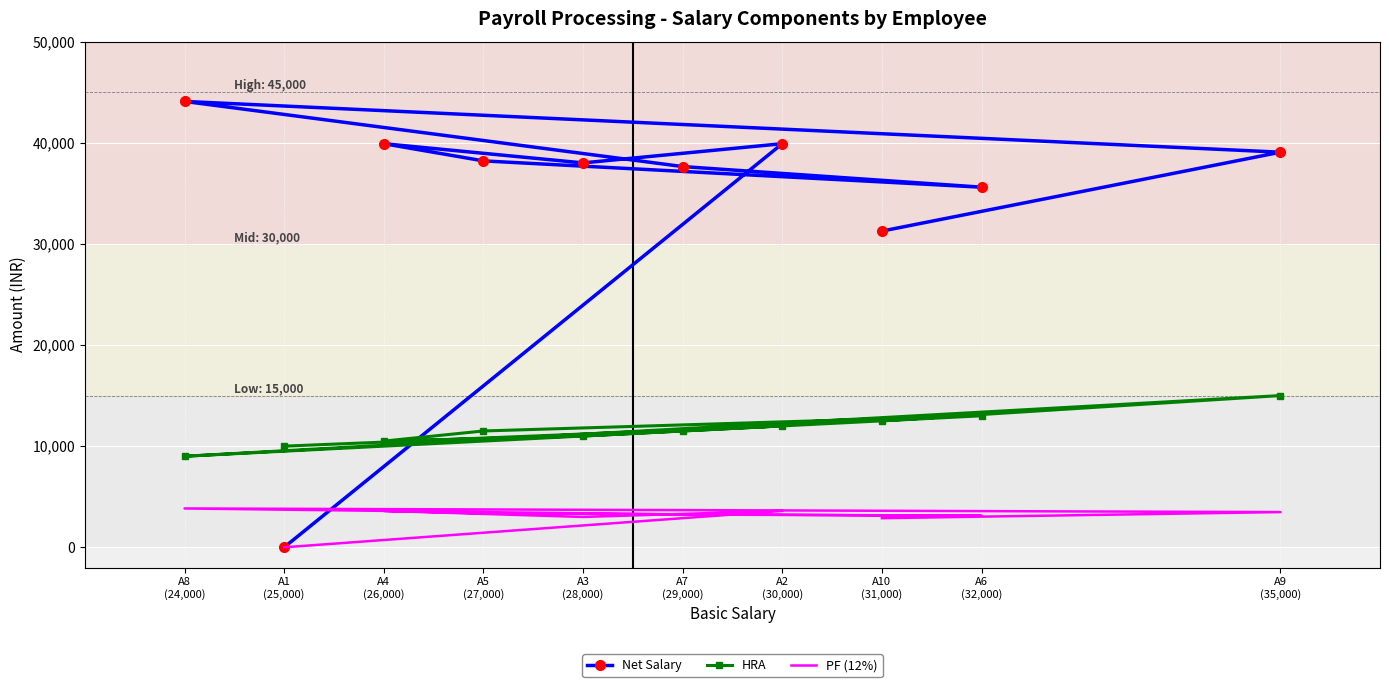

How many lines are shown in the chart?

3